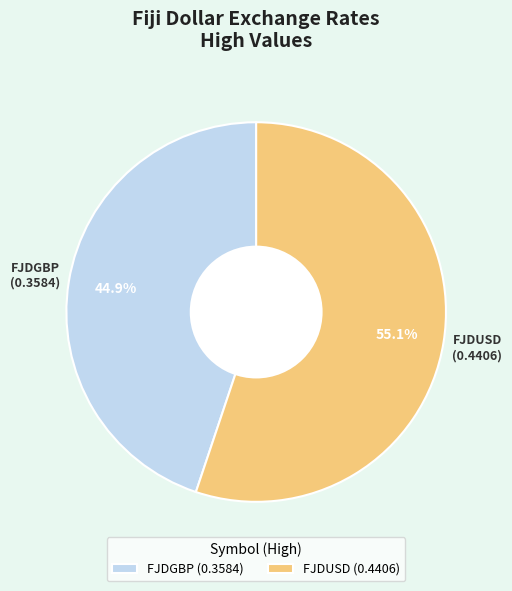

To the nearest percent, what portion does FJDGBP represent?

45%